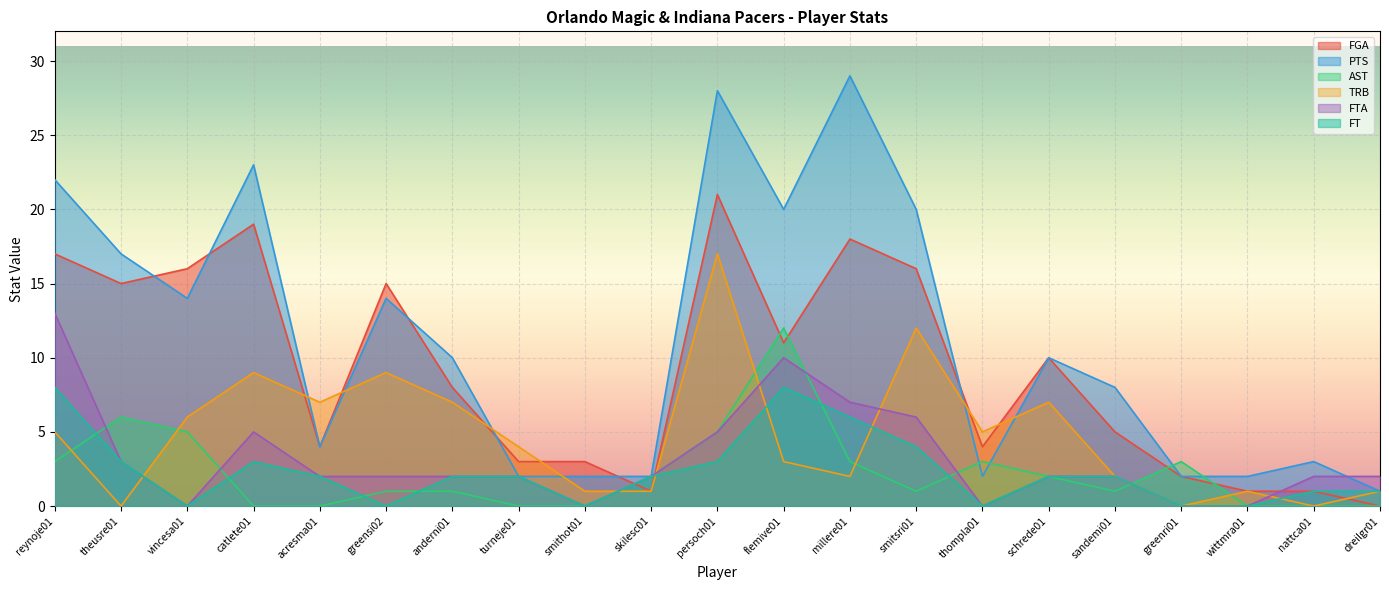

At which label is FTA closest to 6?

smitsri01